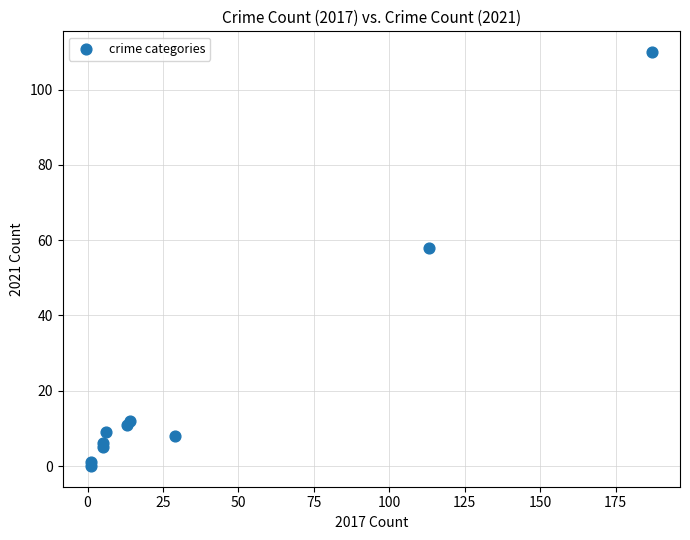

What Y value in the scatter plot is closest to 55?

58